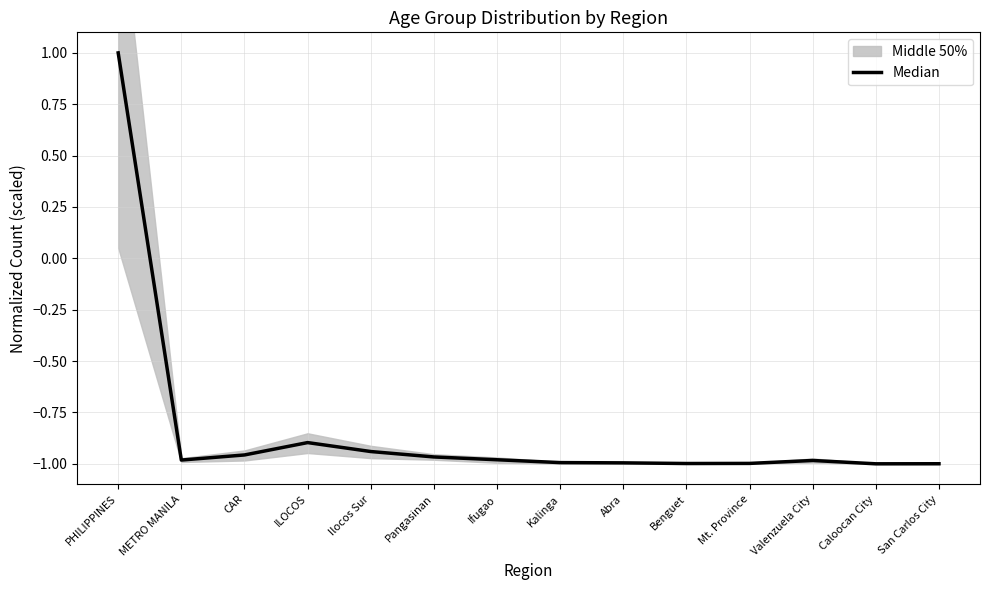

Rank the categories by value from lowest to highest.

Caloocan City, San Carlos City, Benguet, Mt. Province, Abra, Kalinga, Valenzuela City, METRO MANILA, Ifugao, Pangasinan, CAR, Ilocos Sur, ILOCOS, PHILIPPINES